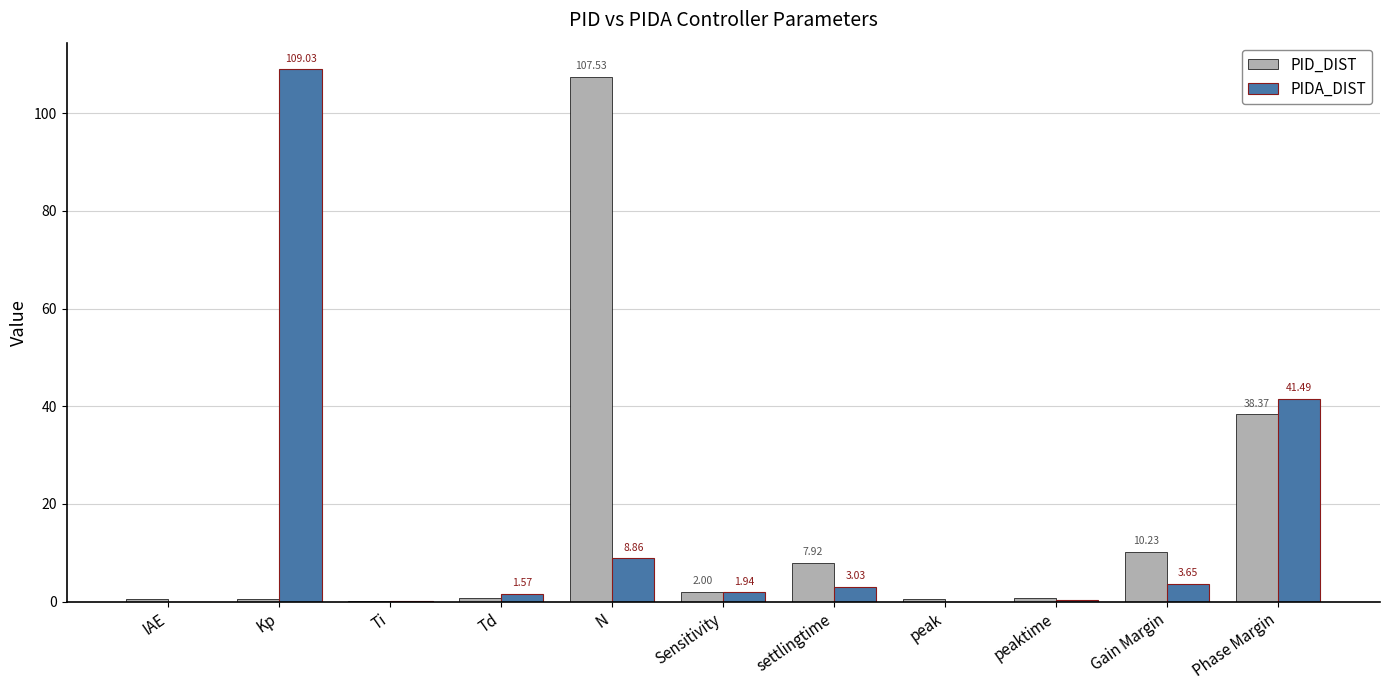

What is the sum of the PID_DIST values at Td and N?

108.3